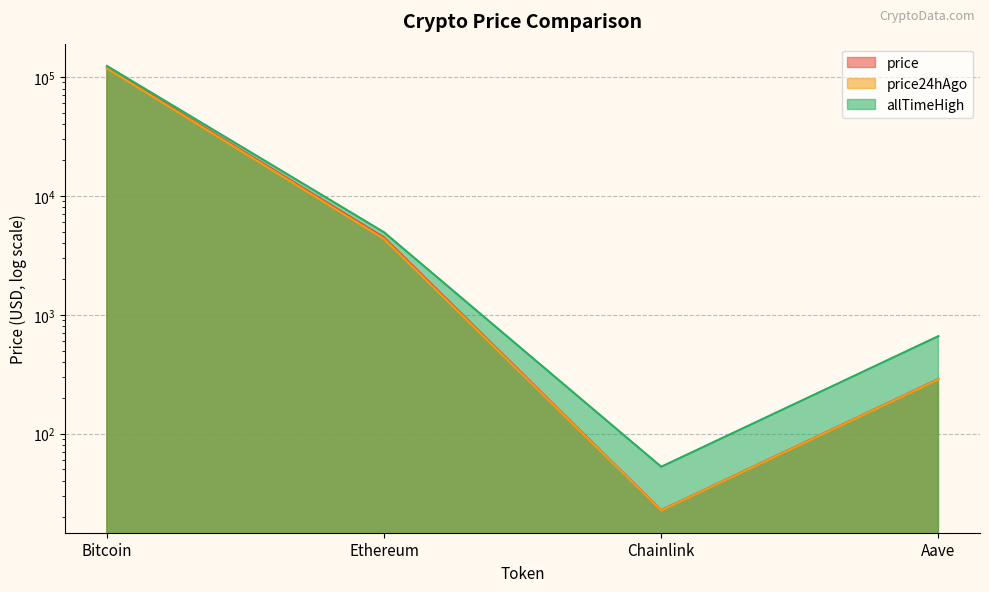

Between Bitcoin and Ethereum, which series saw the biggest shift?

allTimeHigh